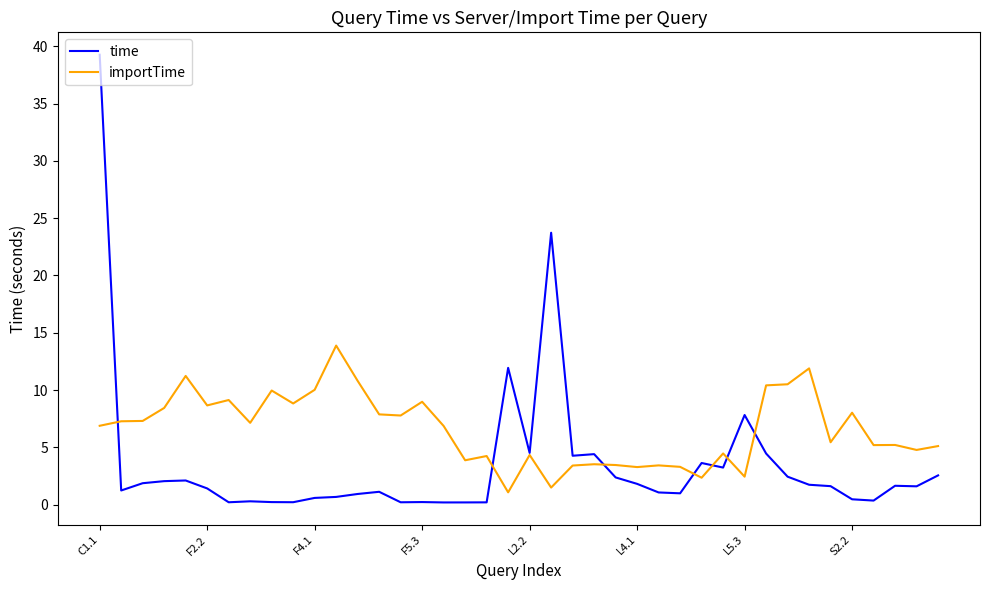

Which series has the widest spread of values?

time